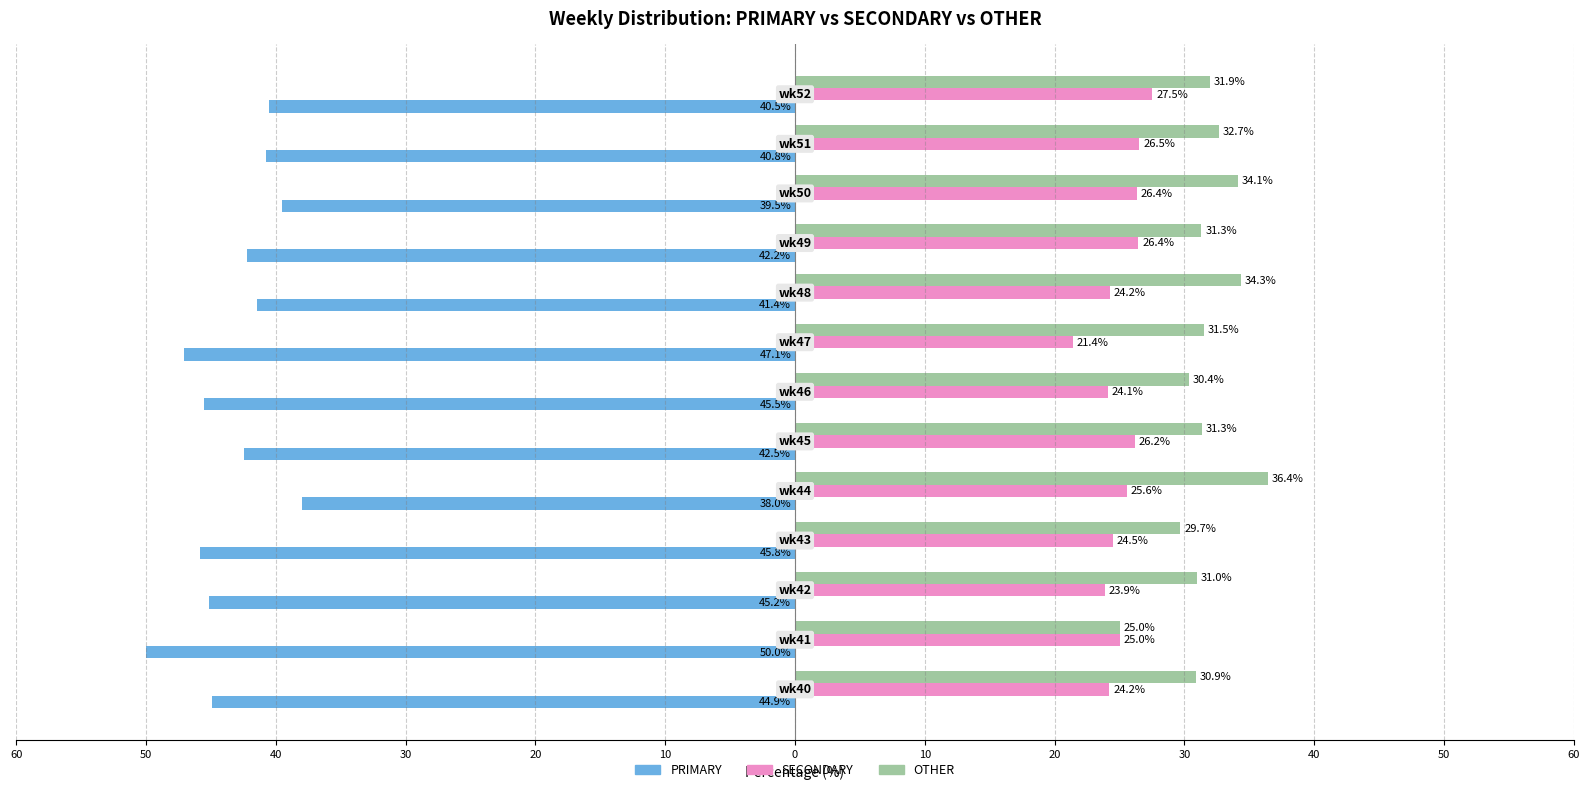

What are all the series names shown in the legend?

PRIMARY, SECONDARY, OTHER